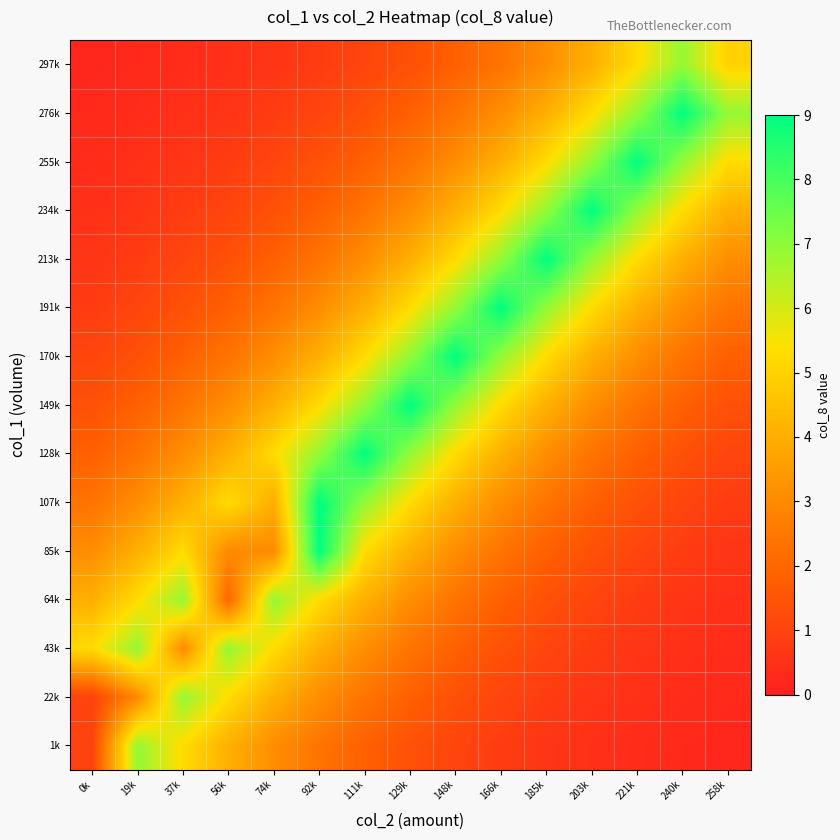

What is the maximum value shown in the chart?

9.0